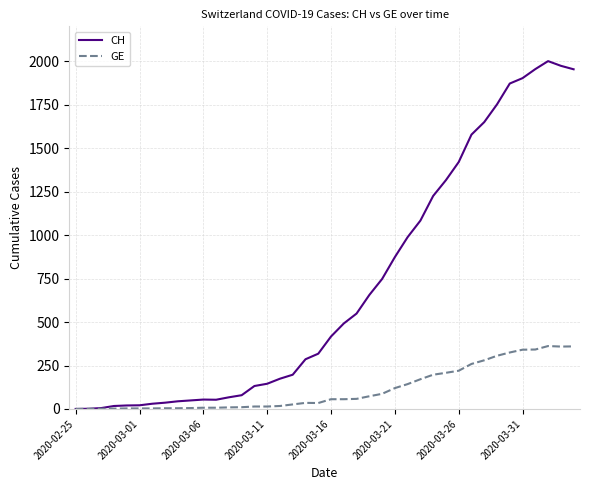

Rank the series by their maximum value, from highest to lowest.

CH, GE